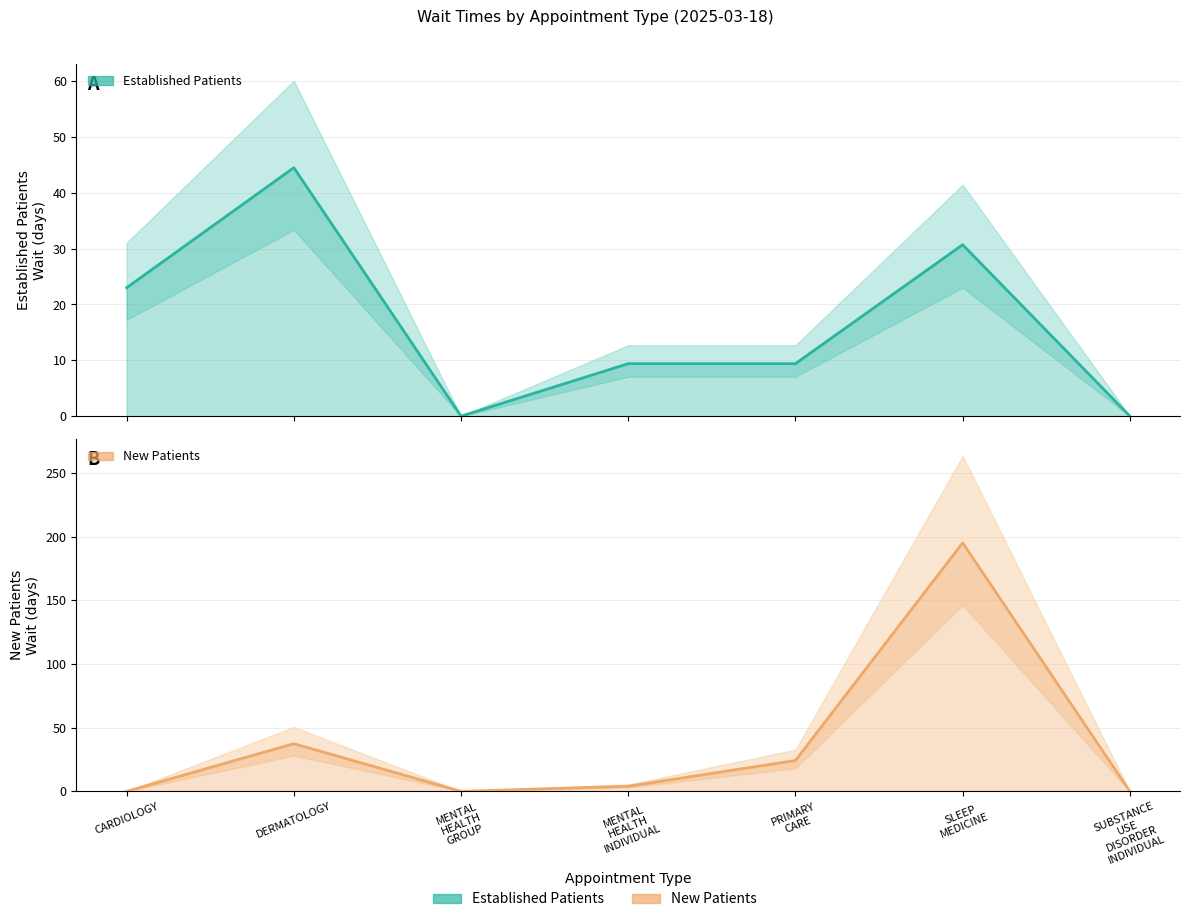

Where is New Patients nearest to the value 97?

DERMATOLOGY